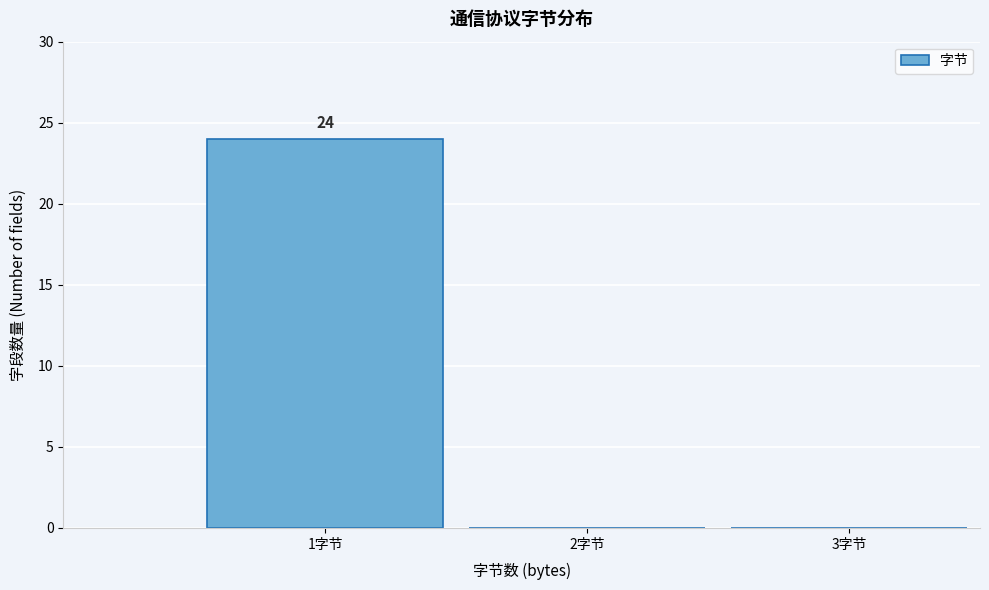

Which range on the x-axis has the tallest bar?

0.5 to 1.5